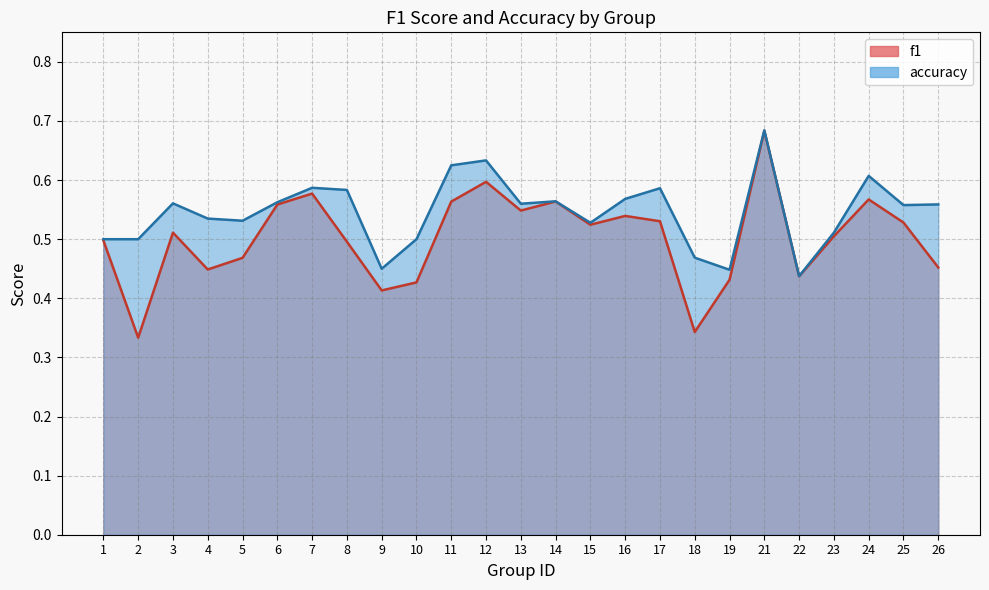

Where is f1 nearest to the value 0?

2